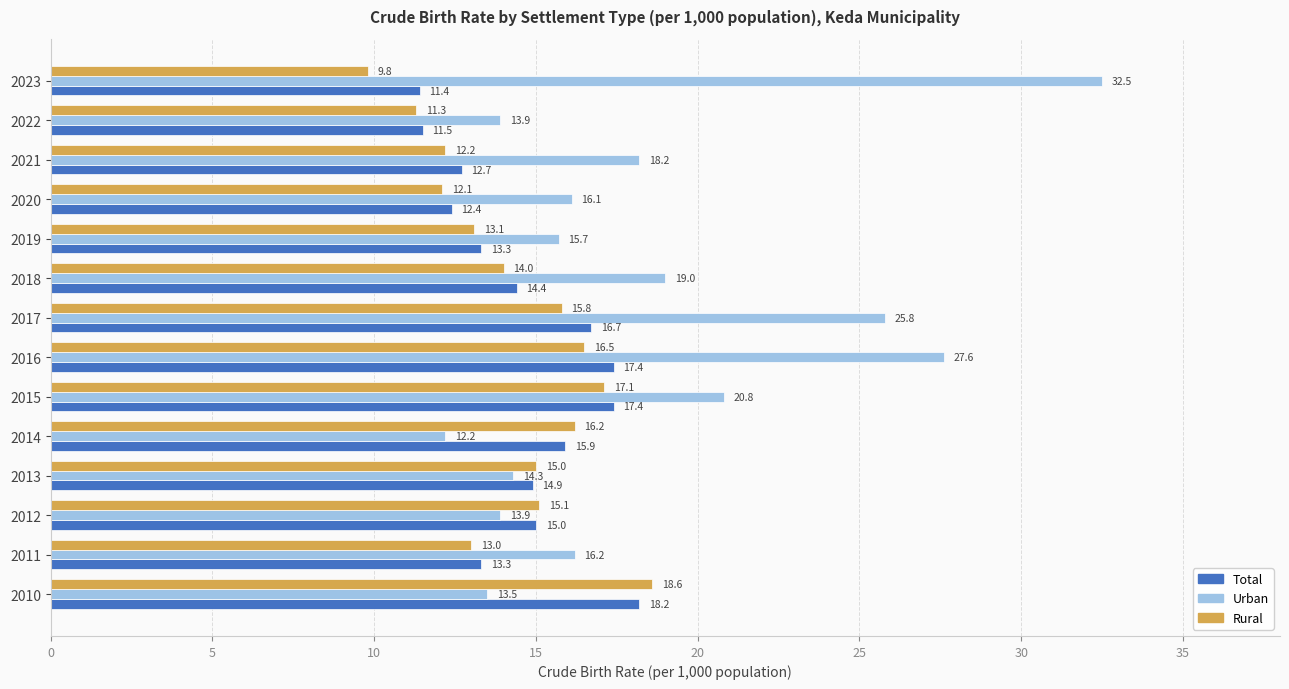

How many values in the Total series are below 14?

6